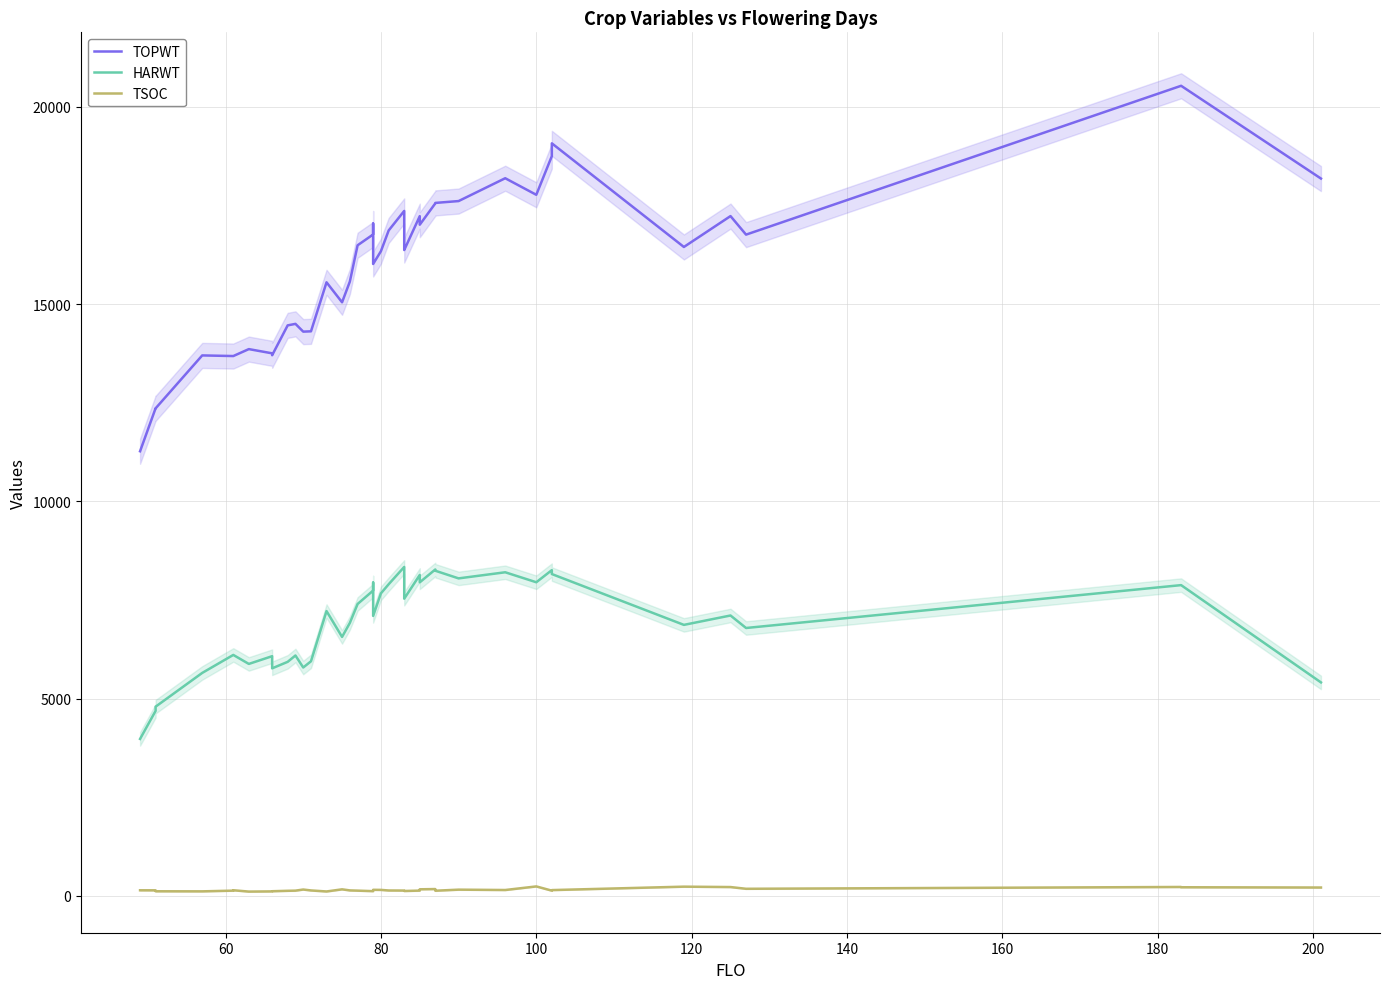

True or false: TOPWT and TSOC cross at least once.

False